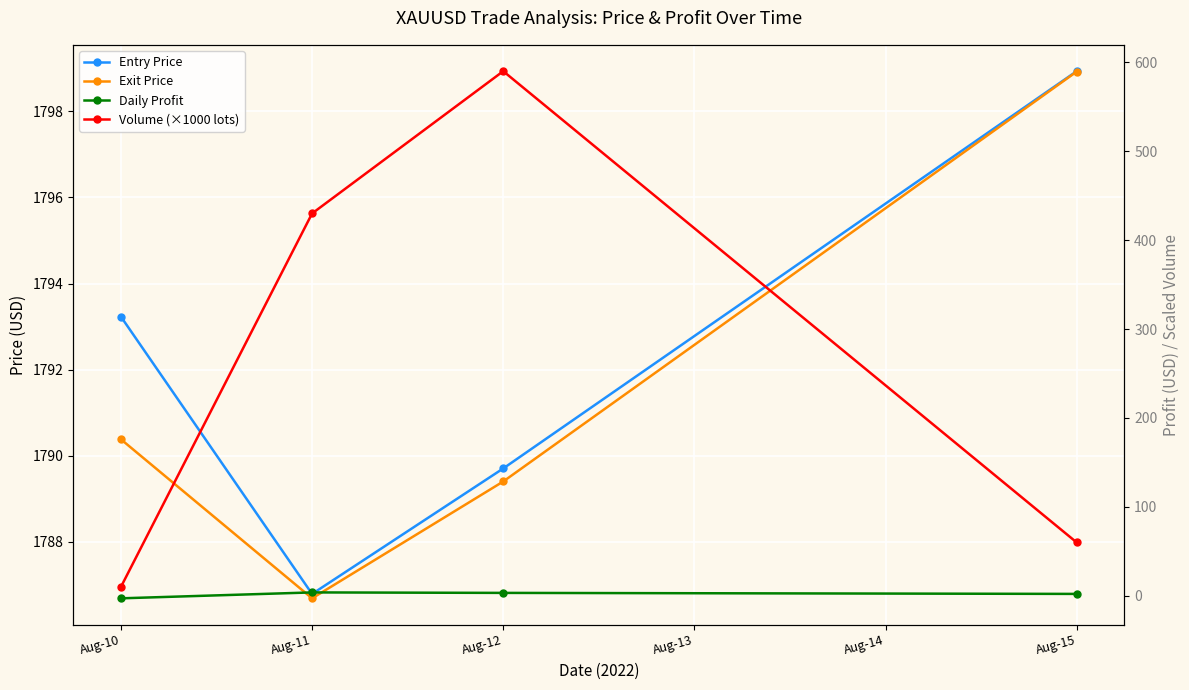

Which series changed the most between Aug-11 and Aug-12?

Volume (×1000 lots)